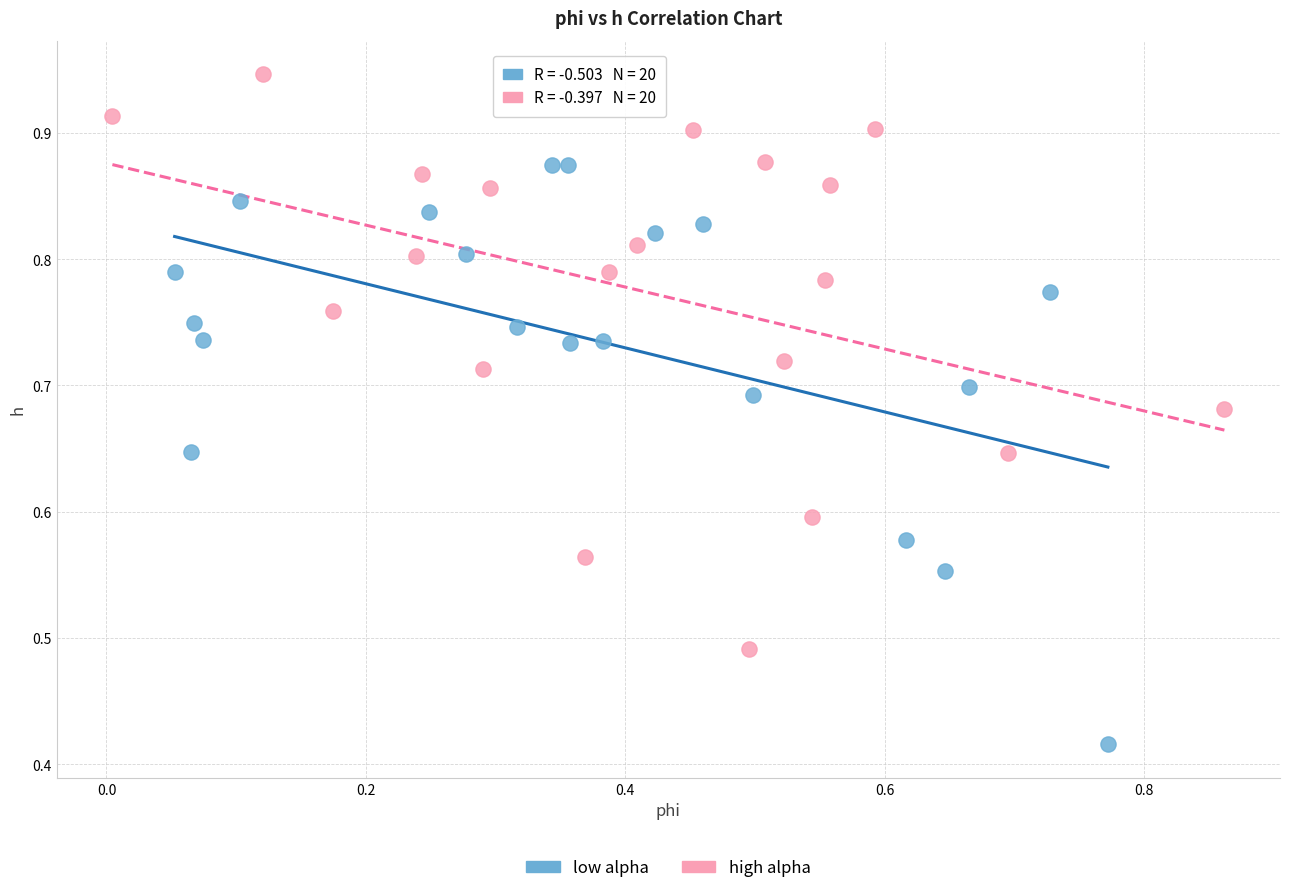

Which series contains the highest Y value?

high alpha